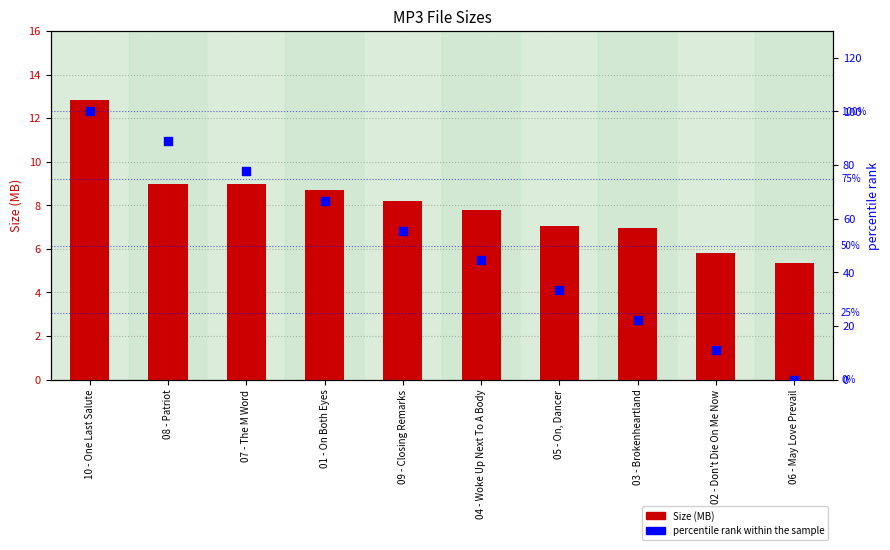

Is the value of Size (MB) at 02 - Don't Die On Me Now greater than the value of percentile rank within the sample at 02 - Don't Die On Me Now?

No